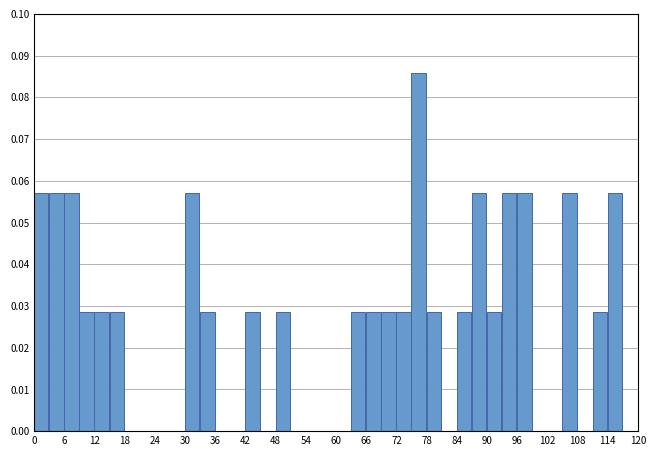

Around what value on the x-axis is the tallest bar? Give the approximate position of its centre, as read against the axis.

76